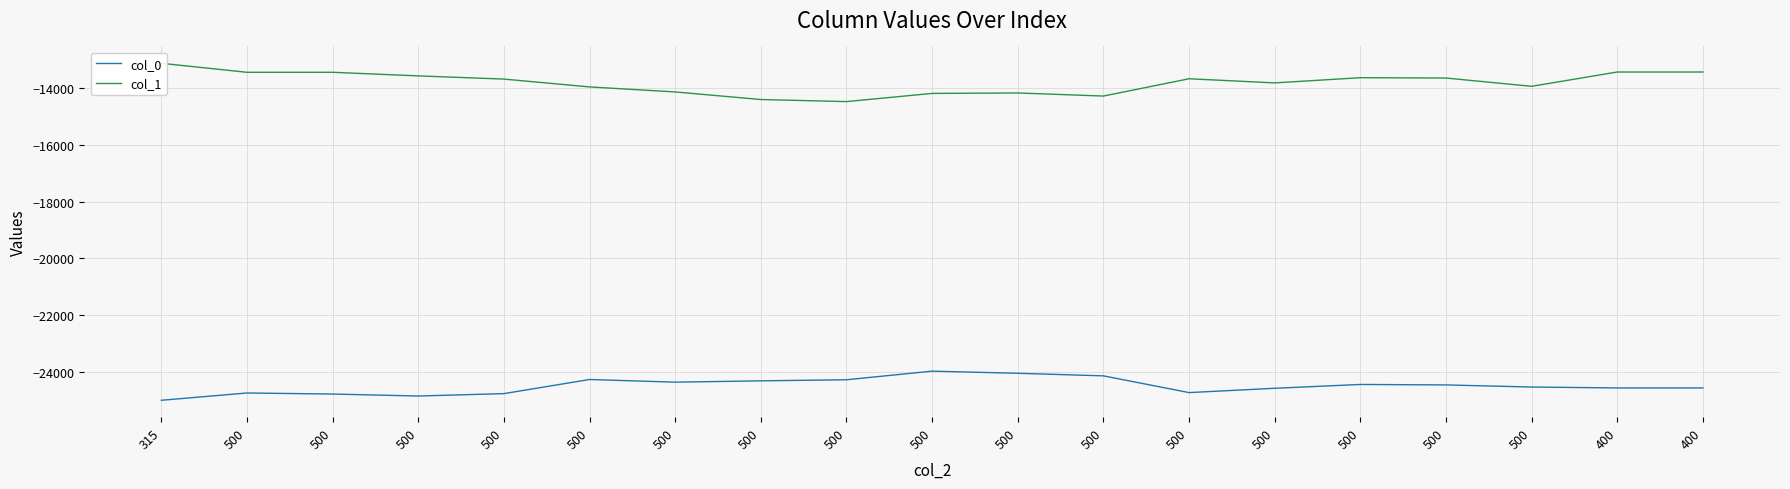

At 500, list the series in order from smallest to largest.

col_0, col_1